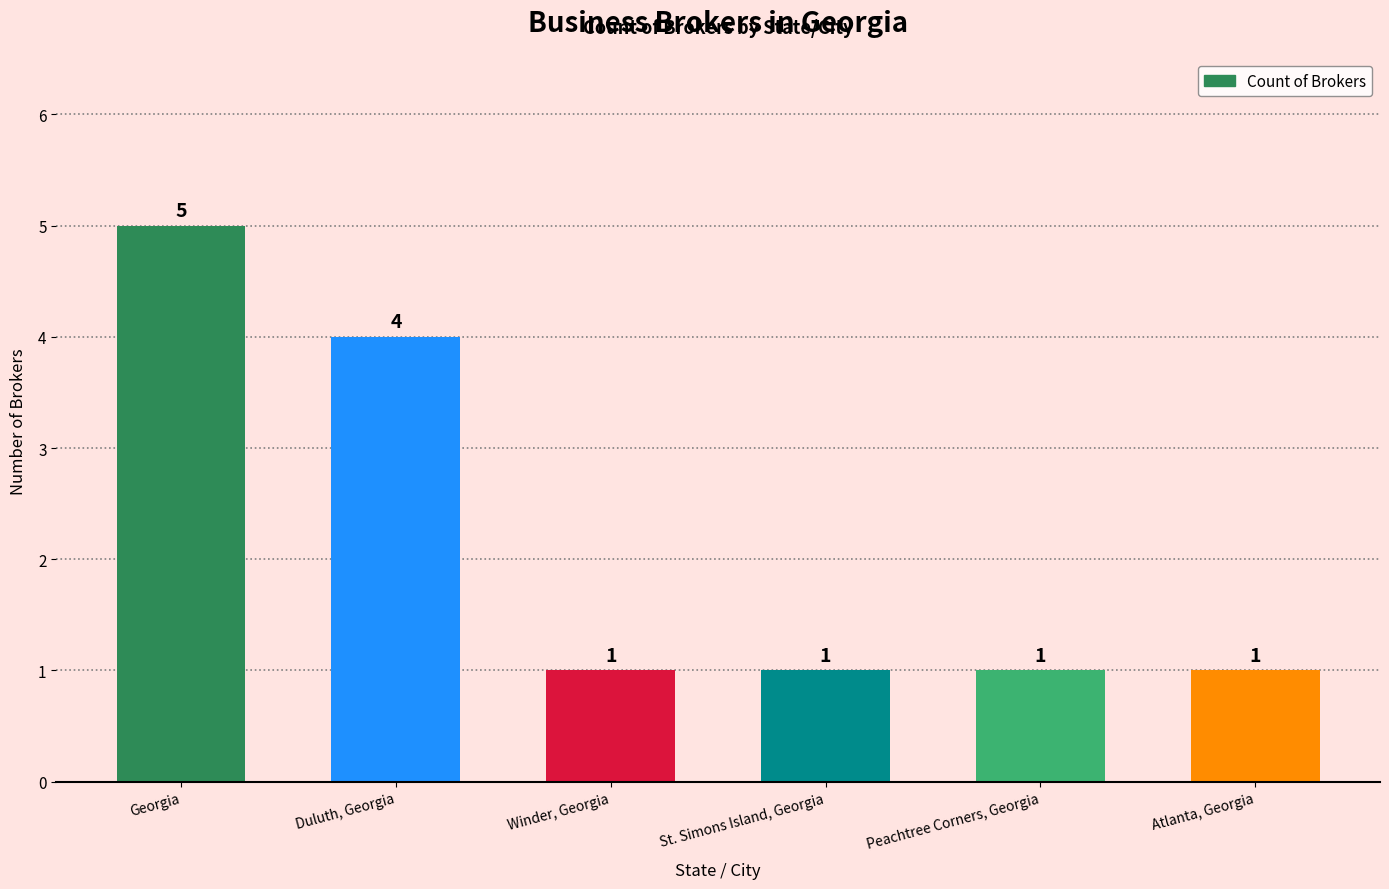

How many values are between 1 and 4?

5